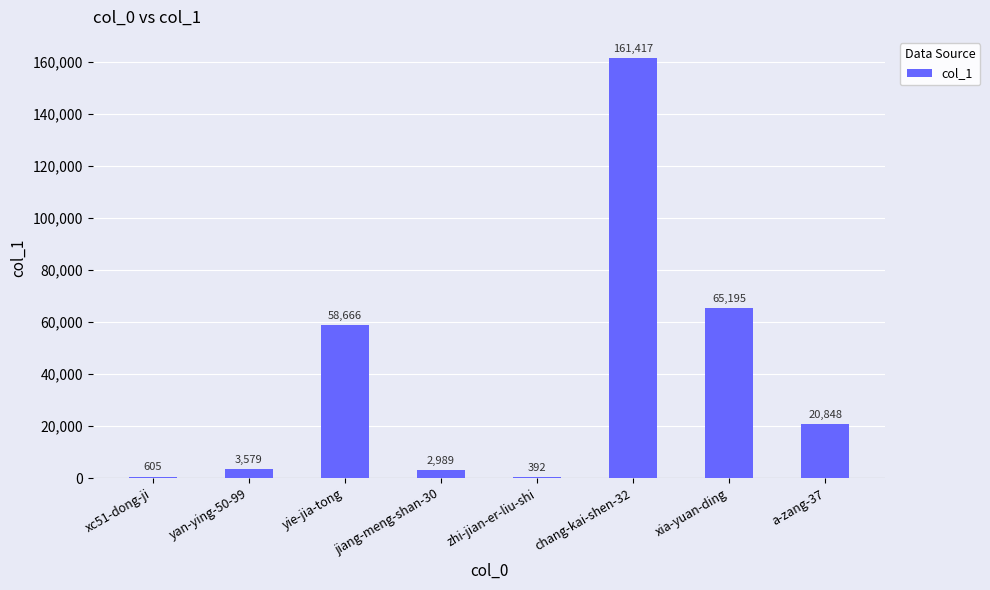

What is the sum of the values at zhi-jian-er-liu-shi and xia-yuan-ding?

65587